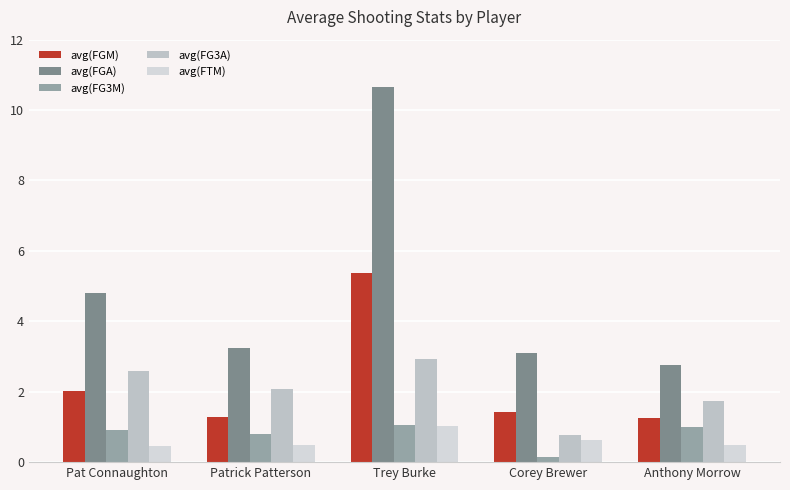

What is the spread (max minus min) of values at Anthony Morrow?

2.2